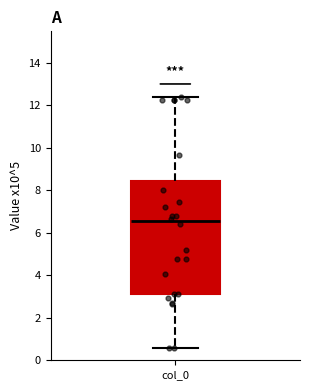

Read this box plot against the y-axis: the position of the median line, the range covered by the box, and the ends of both whiskers. The values are not printed on the chart, so give them approximately, as read against the axis.

median 6.6, box 3.2 to 8.4, whiskers 0.6 to 12.4